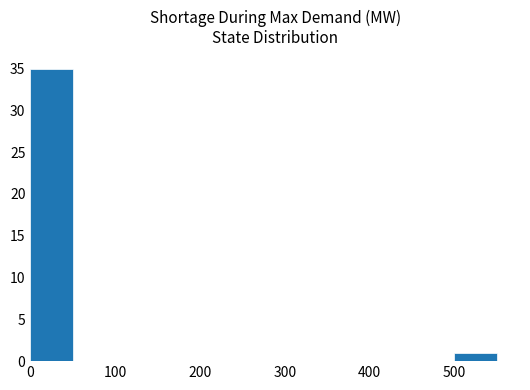

What is the greatest value displayed?

35